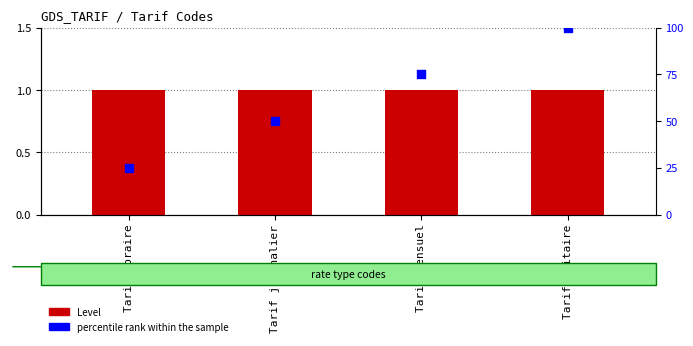

Is the value of Level at Tarif horaire greater than the value of percentile rank within the sample at Tarif mensuel?

No